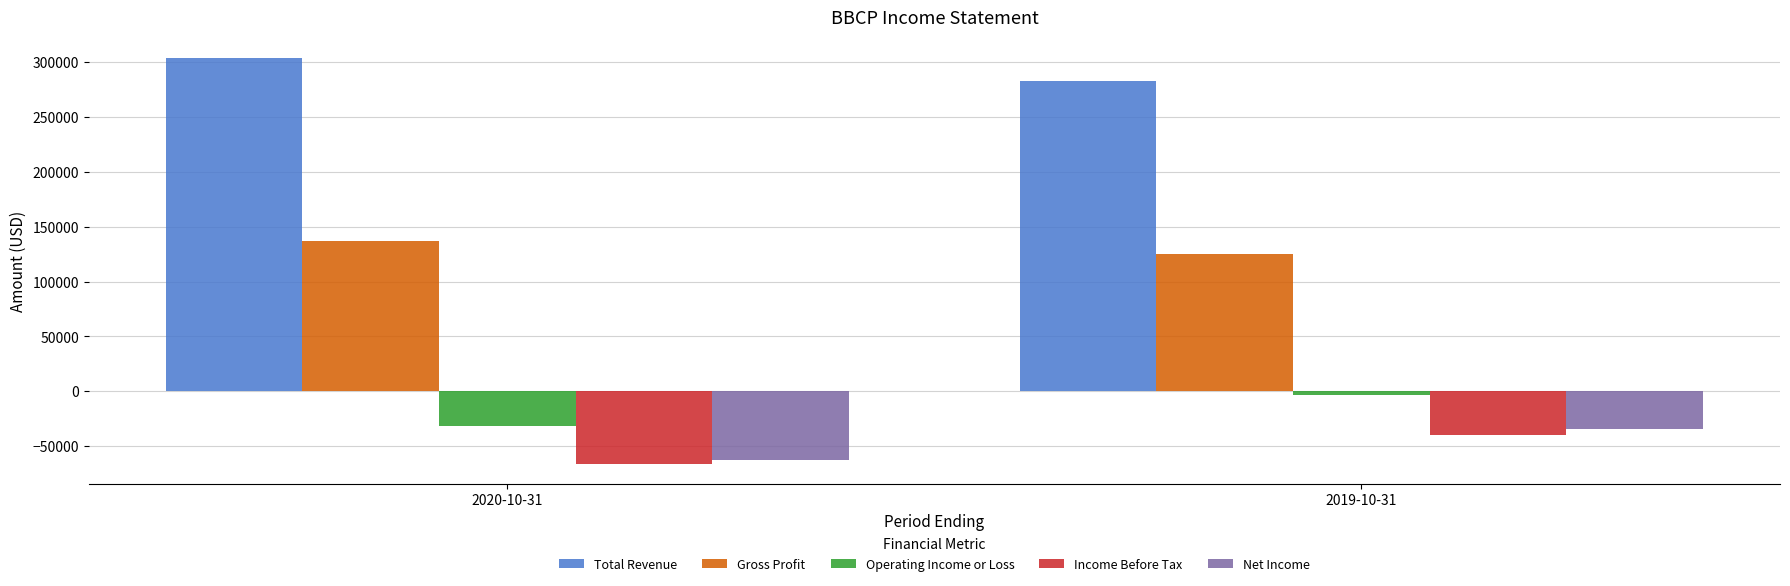

At 2019-10-31, list the series in order from largest to smallest.

Total Revenue, Gross Profit, Operating Income or Loss, Net Income, Income Before Tax